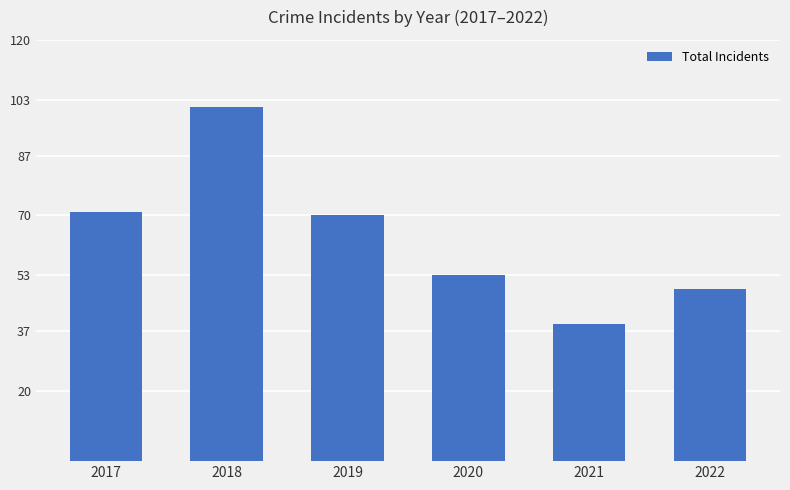

Reading right to left, list all the values displayed in this chart.

49	39	53	70	101	71